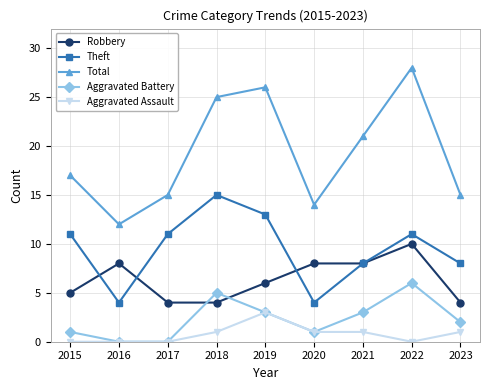

How many interior local peaks does the Aggravated Battery series have?

2